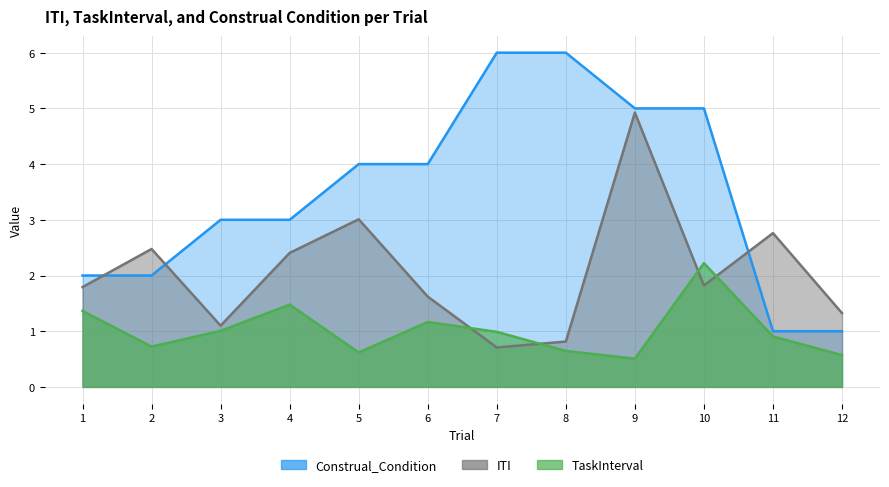

What is the difference between the maximum and minimum values in the Construal_Condition series?

5.0